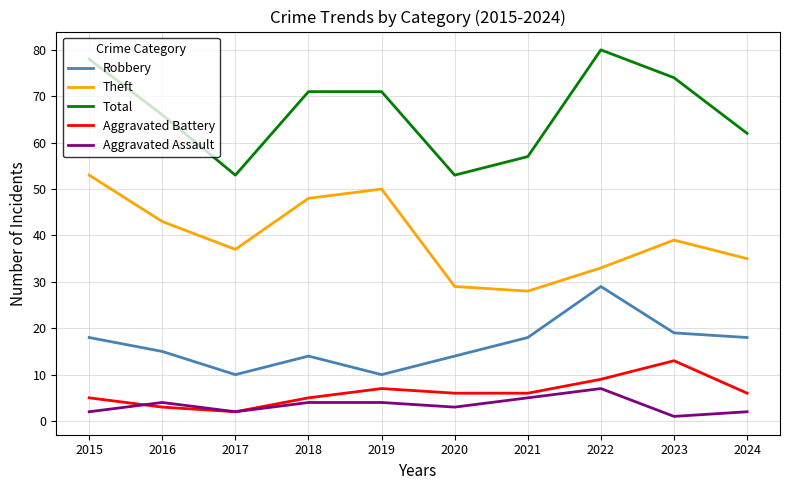

True or false: Aggravated Battery and Robbery cross at least once.

False